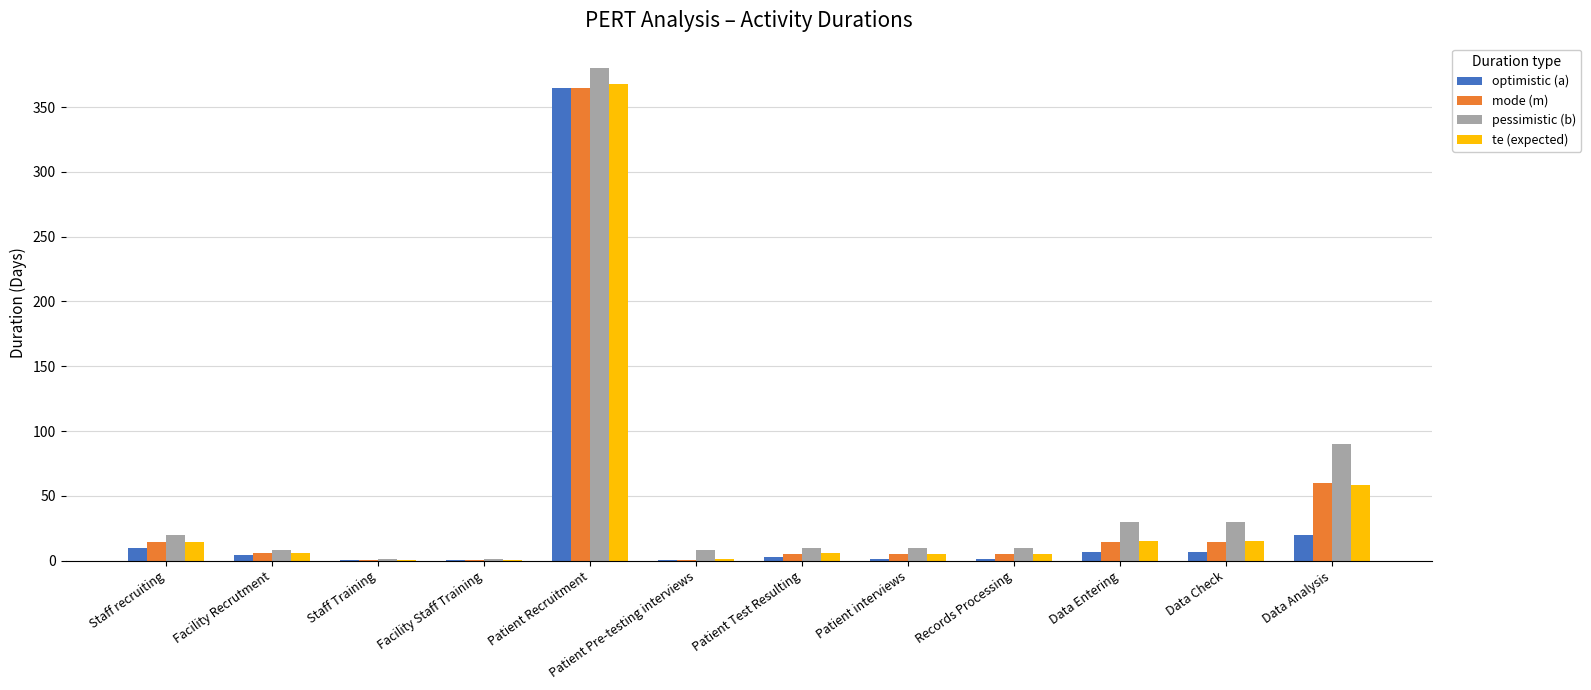

Where is pessimistic (b) nearest to the value 190?

Data Analysis